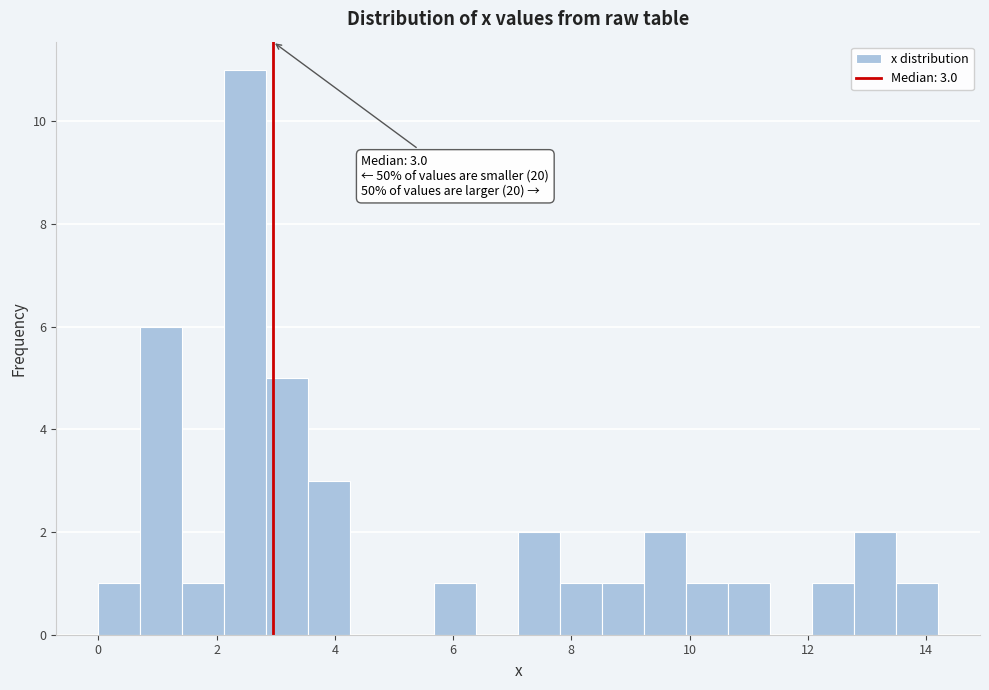

Around what value on the x-axis is the tallest bar? Give the approximate position of its centre, as read against the axis.

2.4